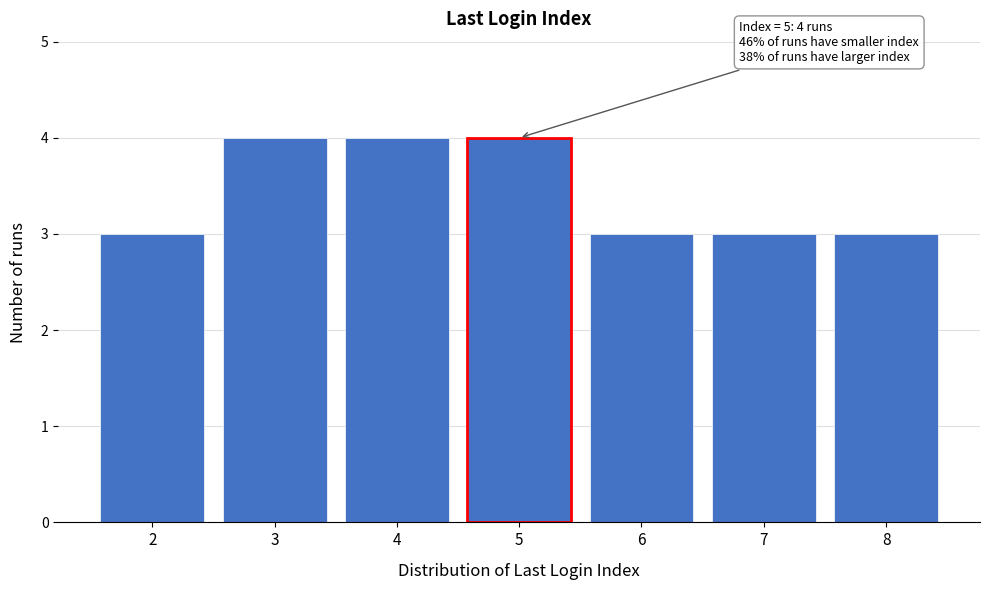

Reading right to left, what are all the values shown in this chart?

3	3	3	4	4	4	3